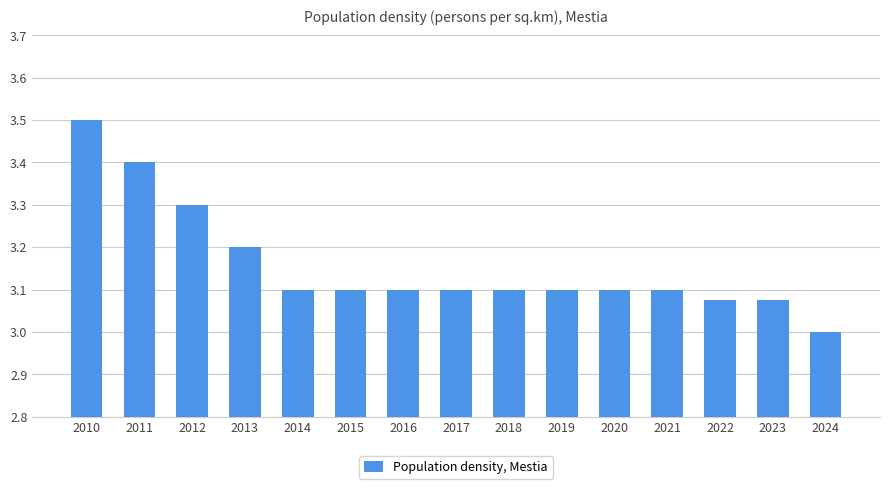

What is the sum of the values at 2017 and 2019?

6.2